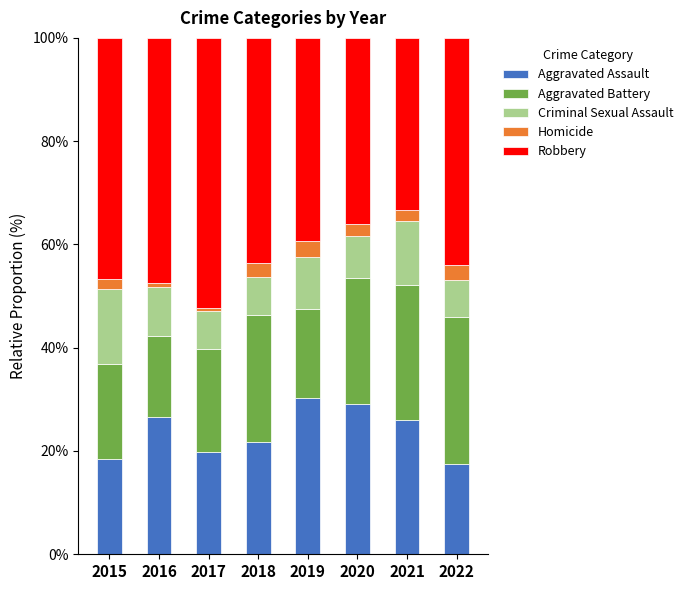

The value of Aggravated Assault at 2019 is 30.3. True or false?

True